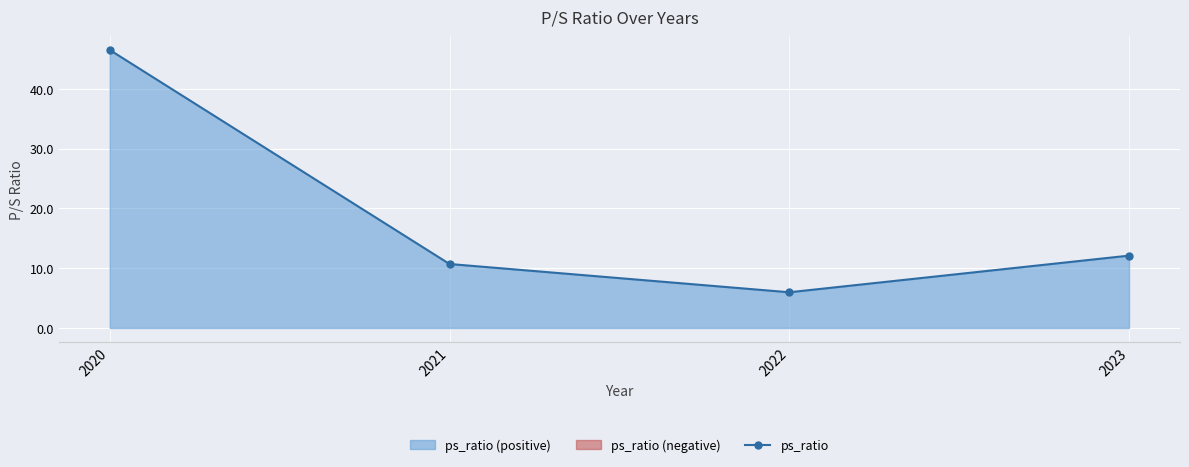

Which label corresponds to the largest value in the chart?

2020